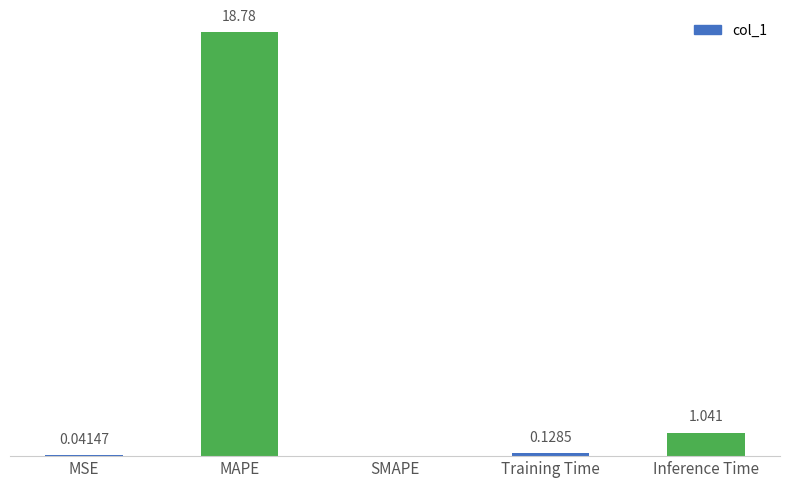

Which label corresponds to the largest value in the chart?

MAPE